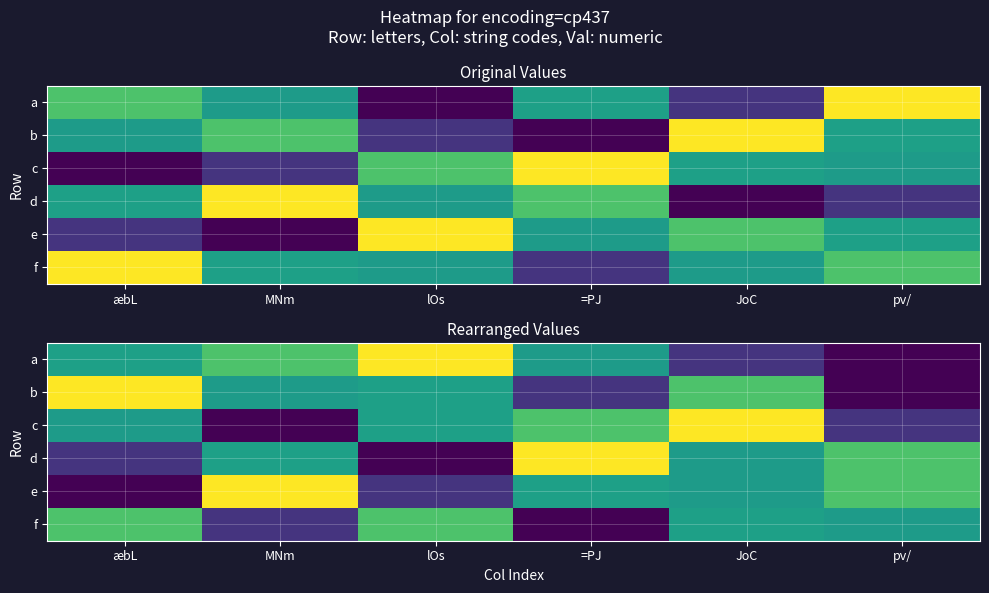

What is the sum of the a values at lOs and pv/?

16.6